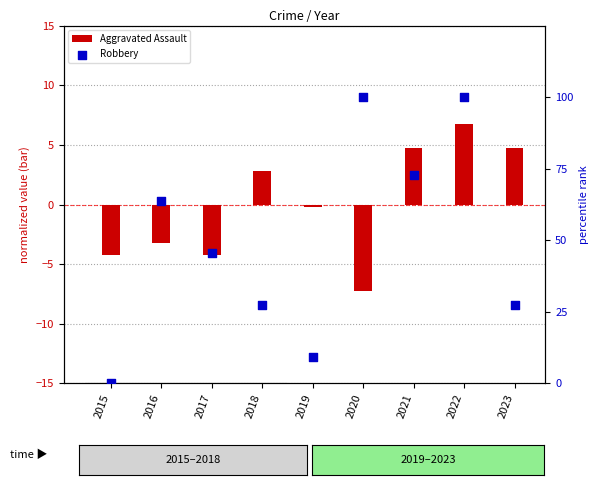

What is the total value across all series at 2018?

30.1